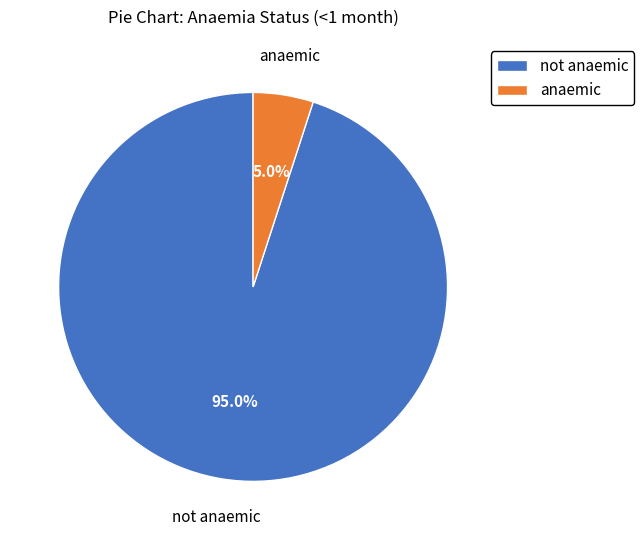

Which has a higher value, not anaemic or anaemic?

not anaemic